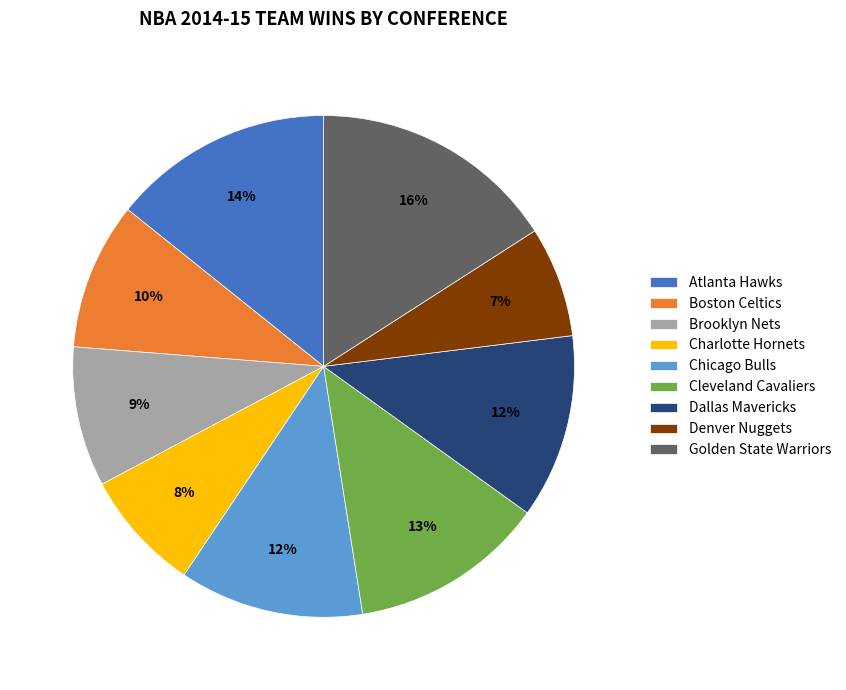

True or false: Atlanta Hawks accounts for 22% of the total.

False